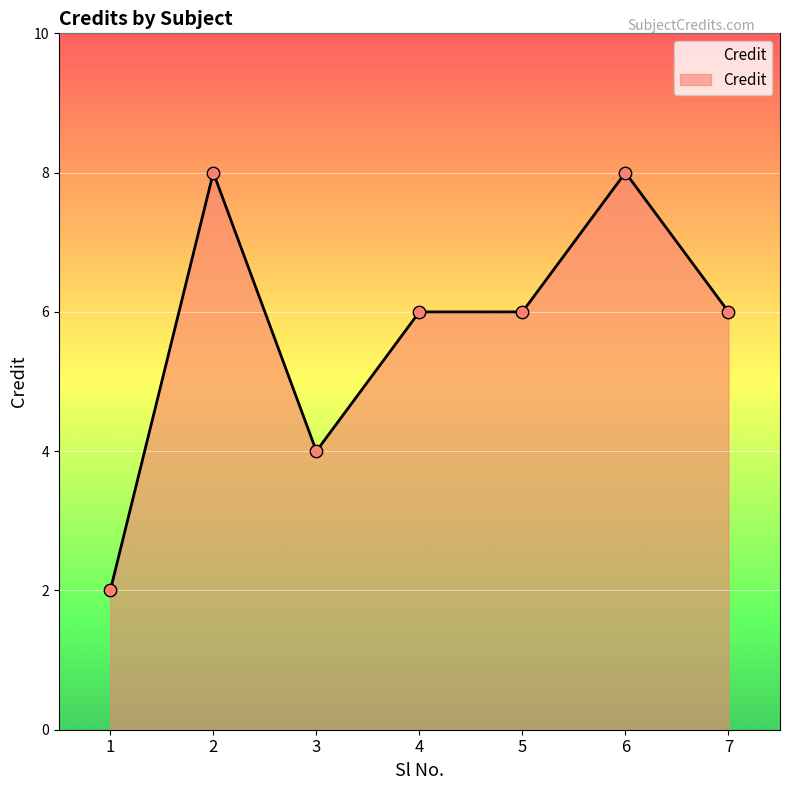

What is the change in value from 3 to 5?

+2